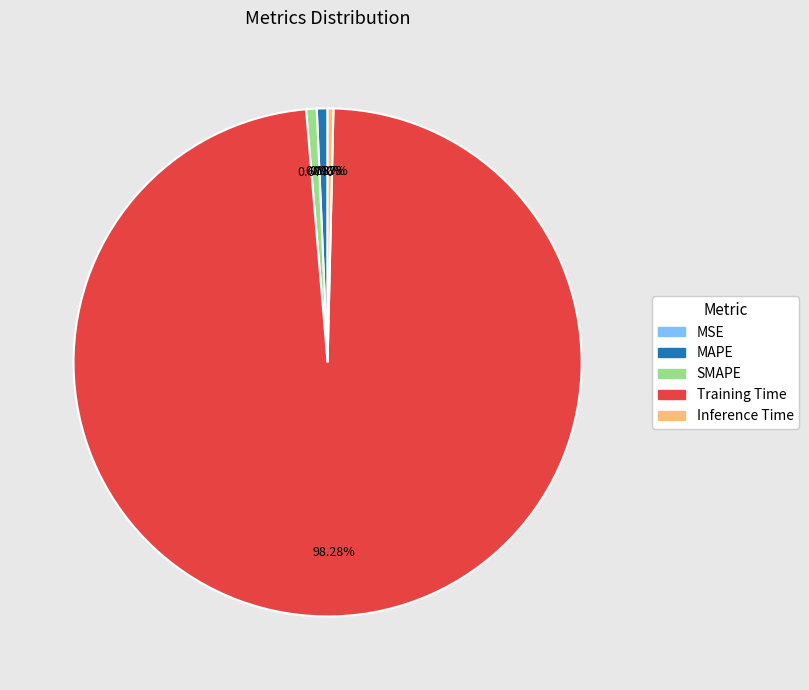

Combined, do Training Time and Inference Time account for over 50%?

Yes